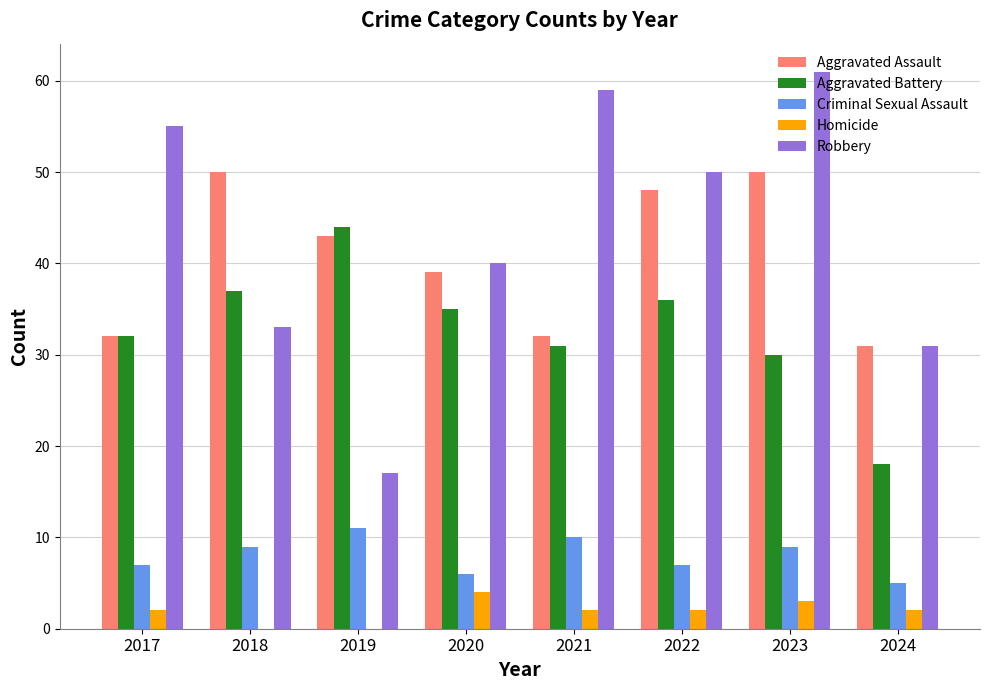

Which series has the largest range (max minus min)?

Robbery